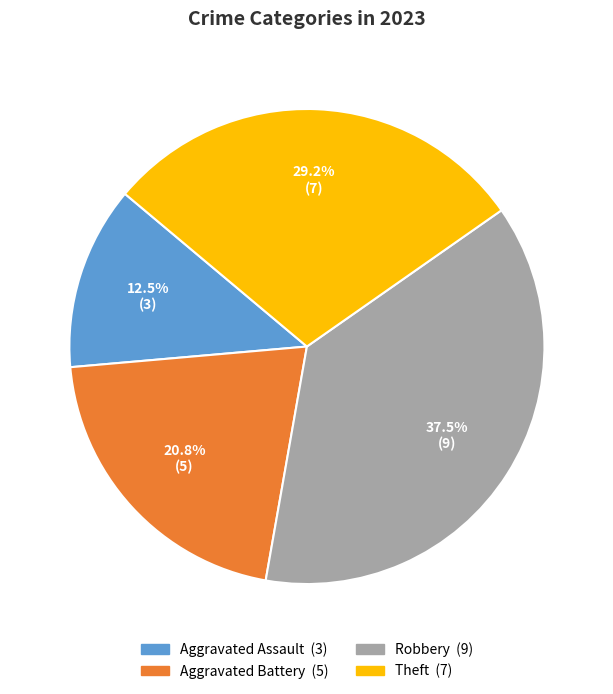

What is the smallest slice in the pie chart?

Aggravated Assault